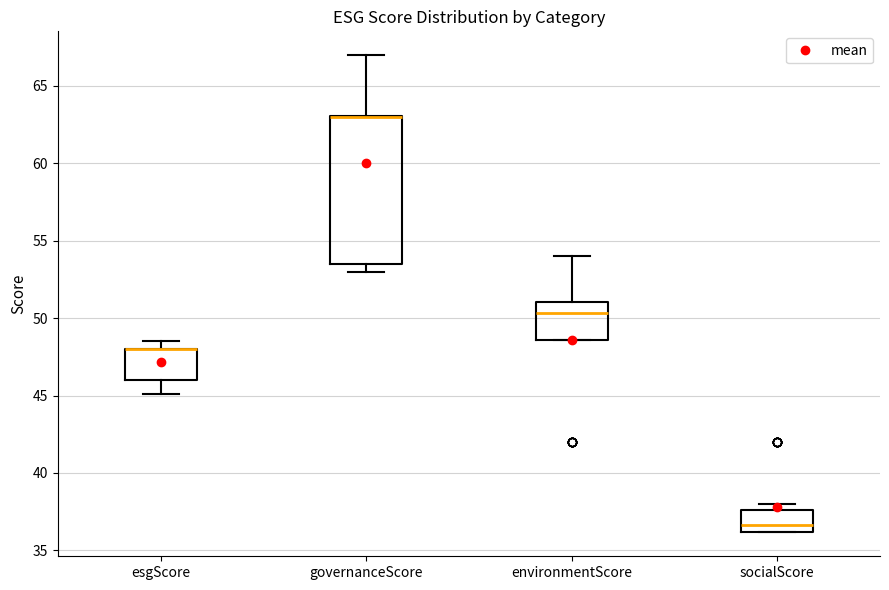

Which box is the tallest, from its lower edge to its upper edge?

governanceScore